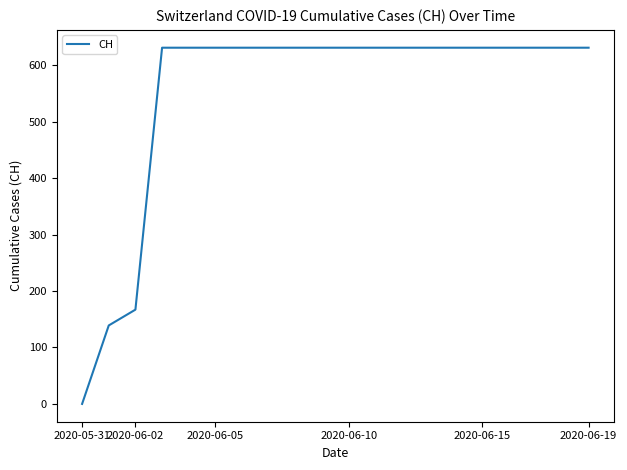

How many values are above zero?

19